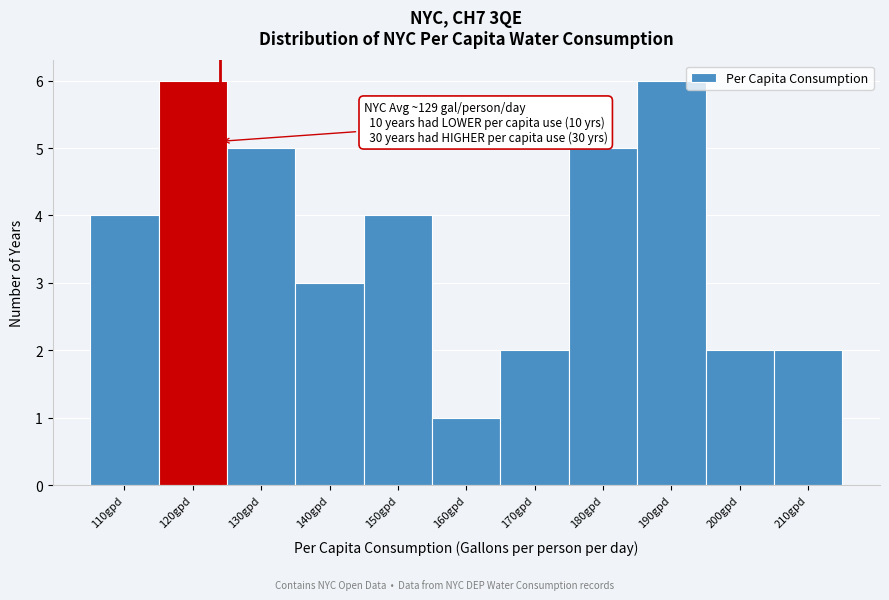

Reading right to left, what are all the values shown in this chart?

2	2	6	5	2	1	4	3	5	6	4